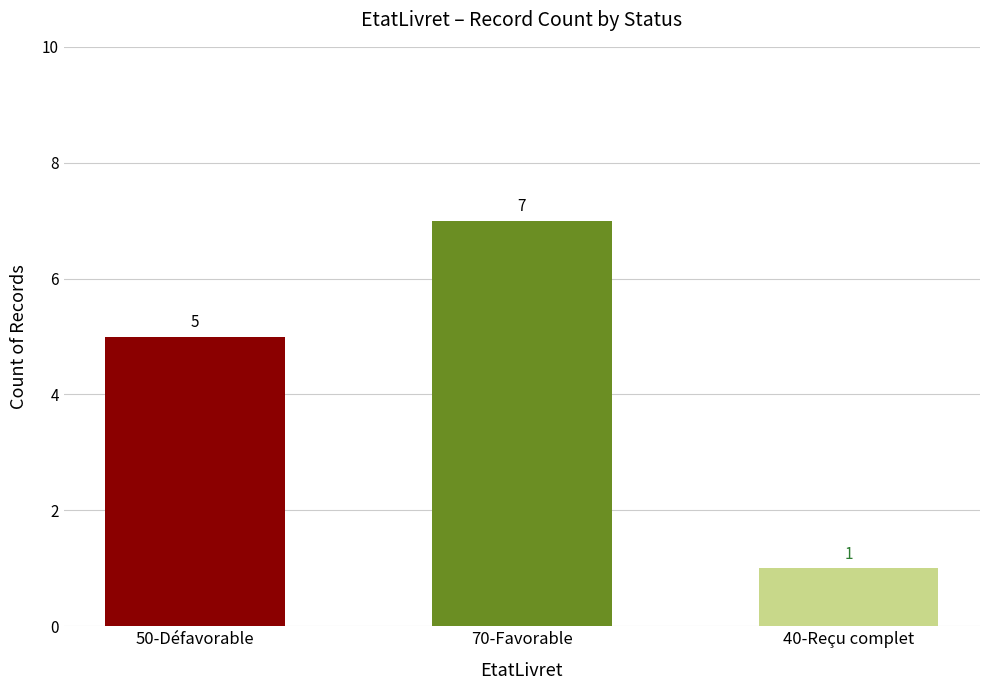

True or false: the data shows 0 at 40-Reçu complet.

False